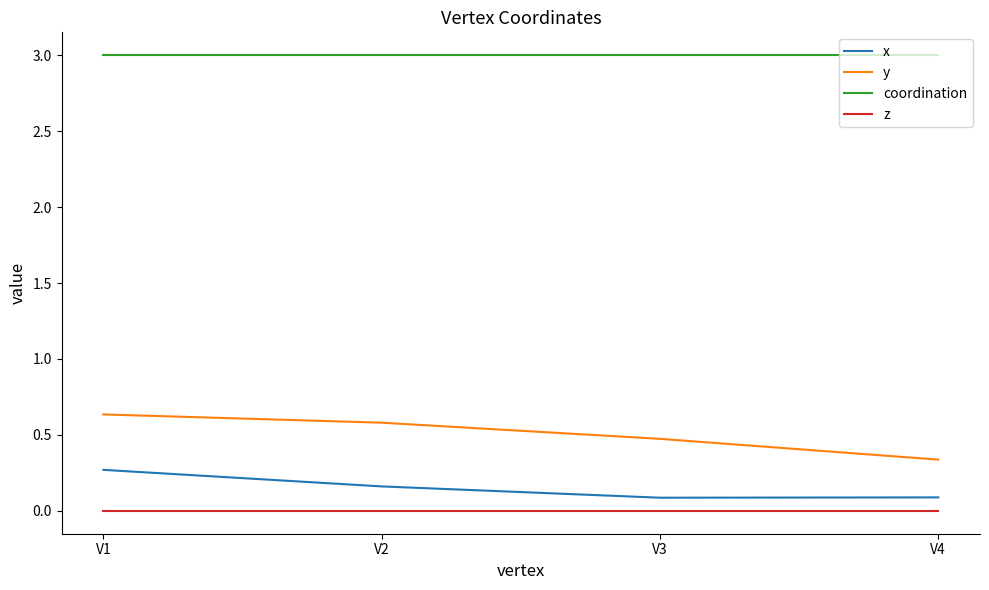

What are all the series names shown in the legend?

x, y, coordination, z